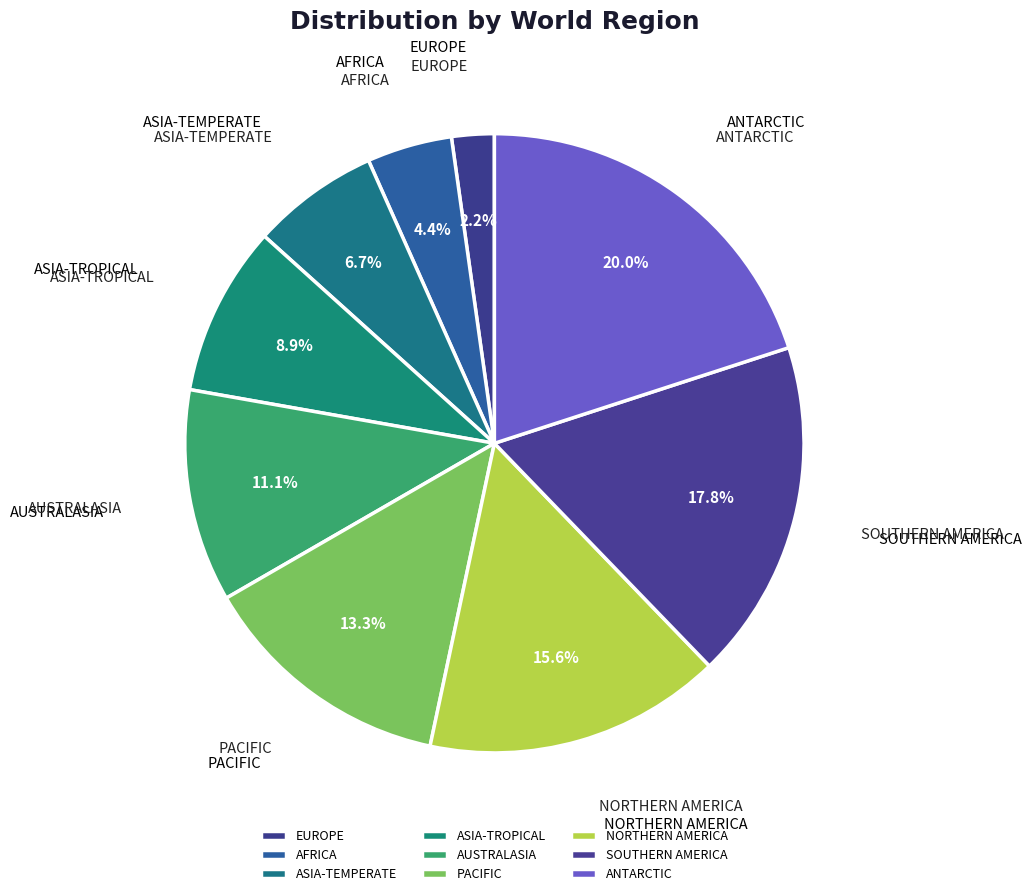

What is the smallest slice in the pie chart?

EUROPE